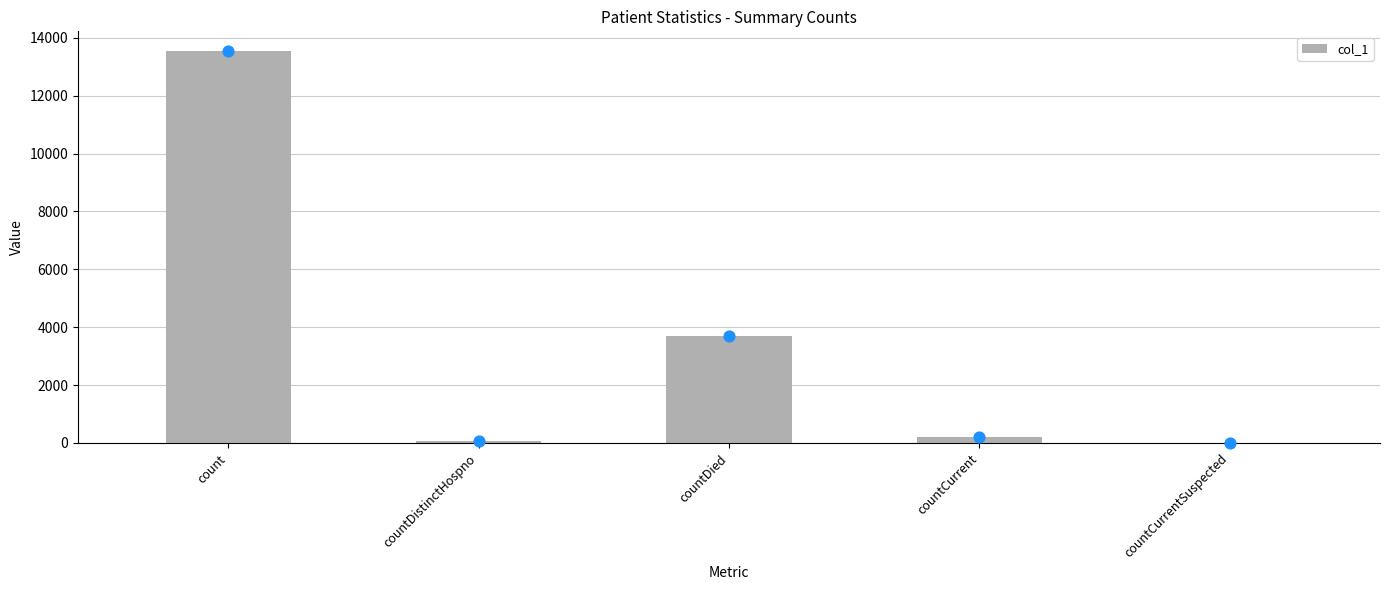

Which has a higher value, countDied or countCurrent?

countDied